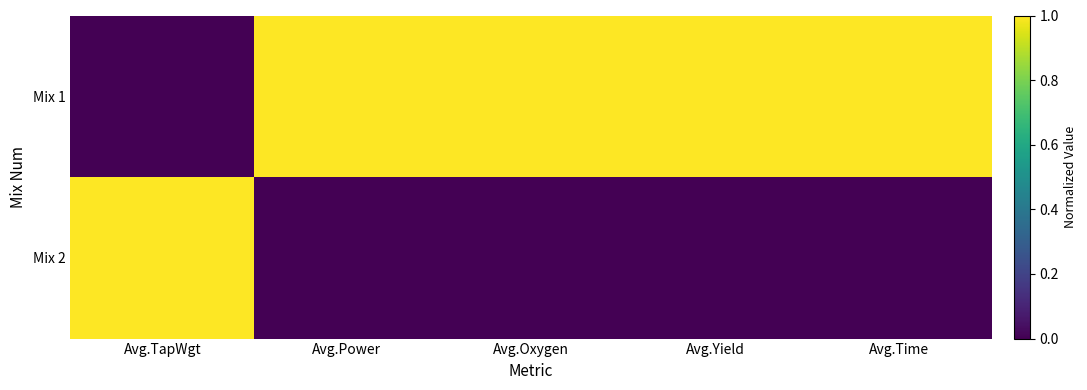

Reading left to right, transcribe all the data shown in this chart.

Mix 1: Avg.TapWgt=0	Avg.Power=1	Avg.Oxygen=1	Avg.Yield=1	Avg.Time=1
Mix 2: Avg.TapWgt=1	Avg.Power=0	Avg.Oxygen=0	Avg.Yield=0	Avg.Time=0